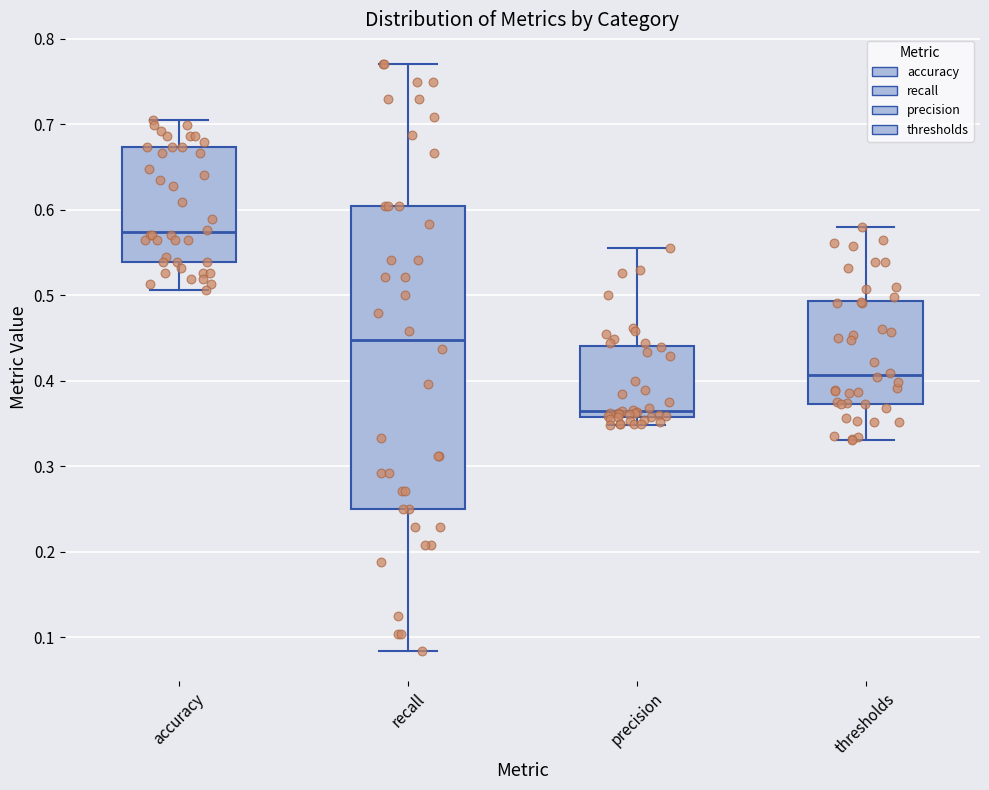

Where is the upper edge of the box for precision on the y-axis? The values are not printed on the chart, so give them approximately, as read against the axis.

0.44